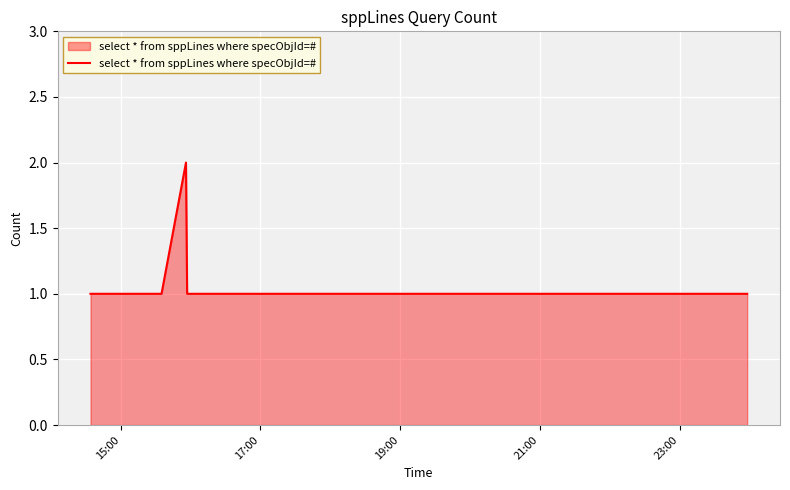

Reading left to right, transcribe all the data shown in this chart.

1	1	1	2	1	1	1	1	1	1